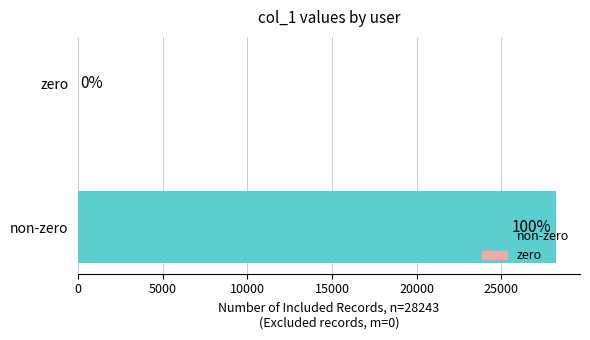

At which category does the chart reach its peak across all series?

non-zero